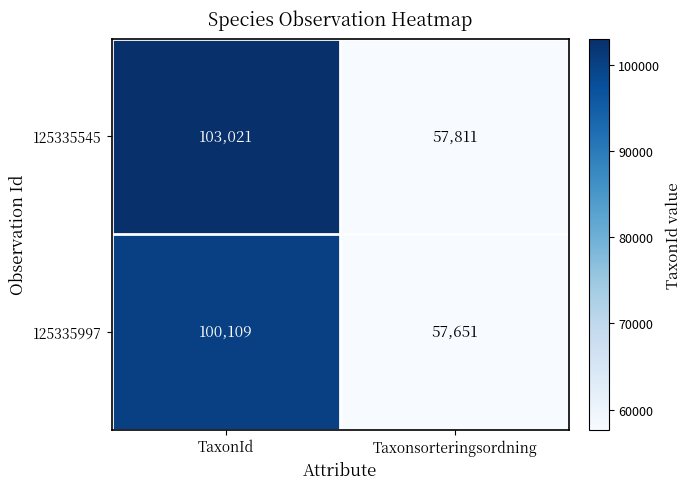

What is the difference between the highest and lowest values at TaxonId?

2912